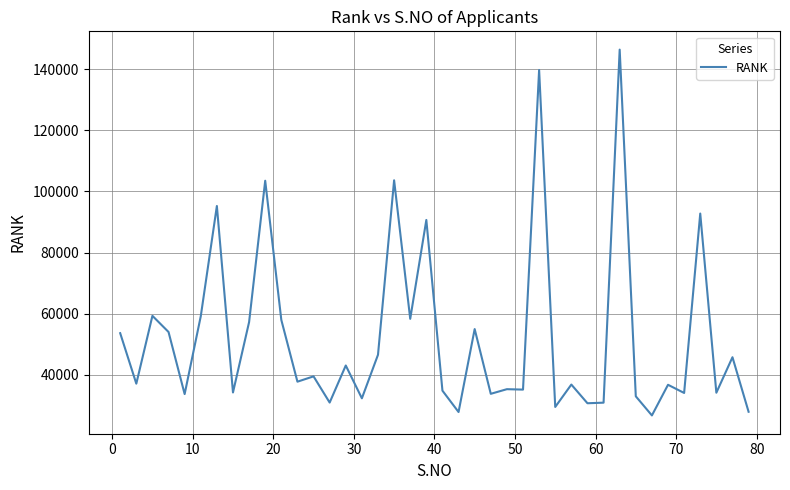

What is the smallest value displayed?

26644